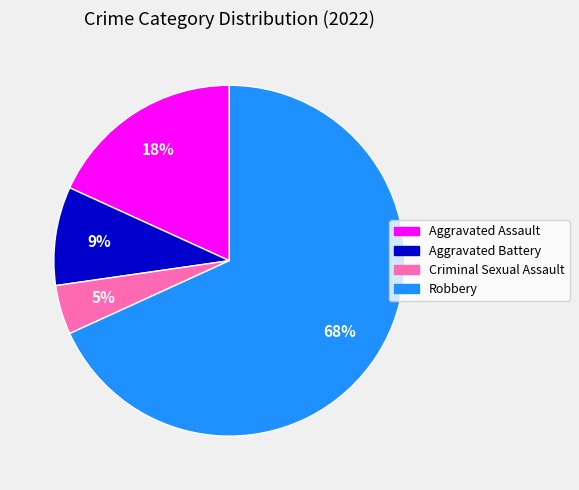

Is the sum of Aggravated Assault and Aggravated Battery greater than half?

No